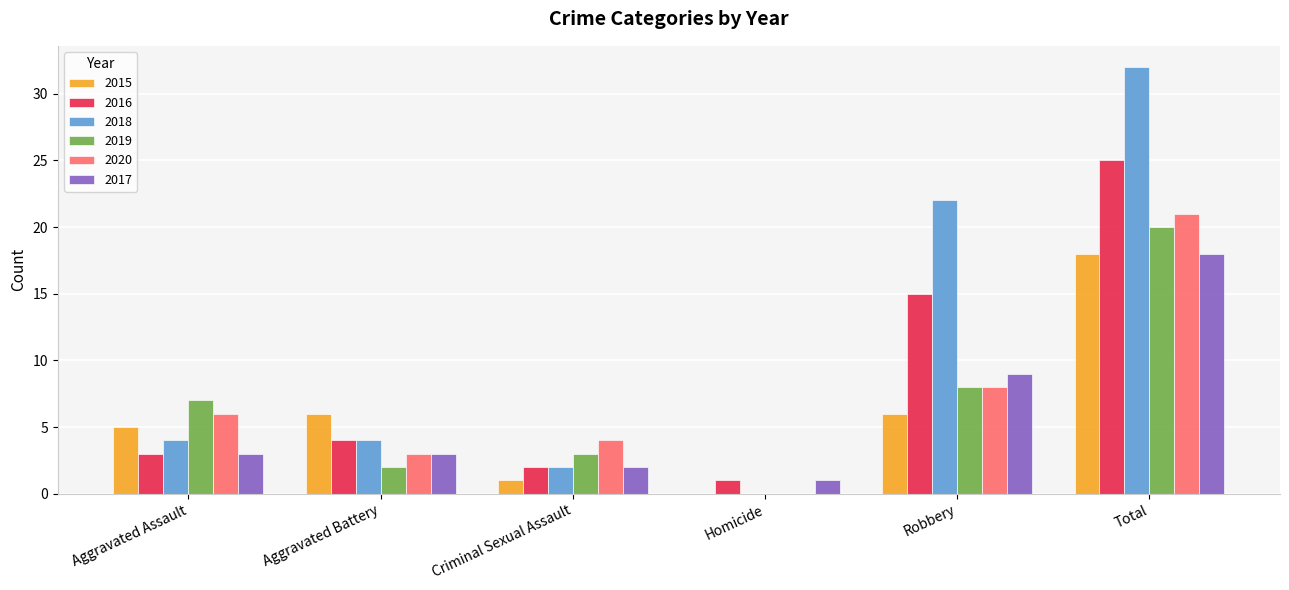

What is the maximum value for 2015?

18